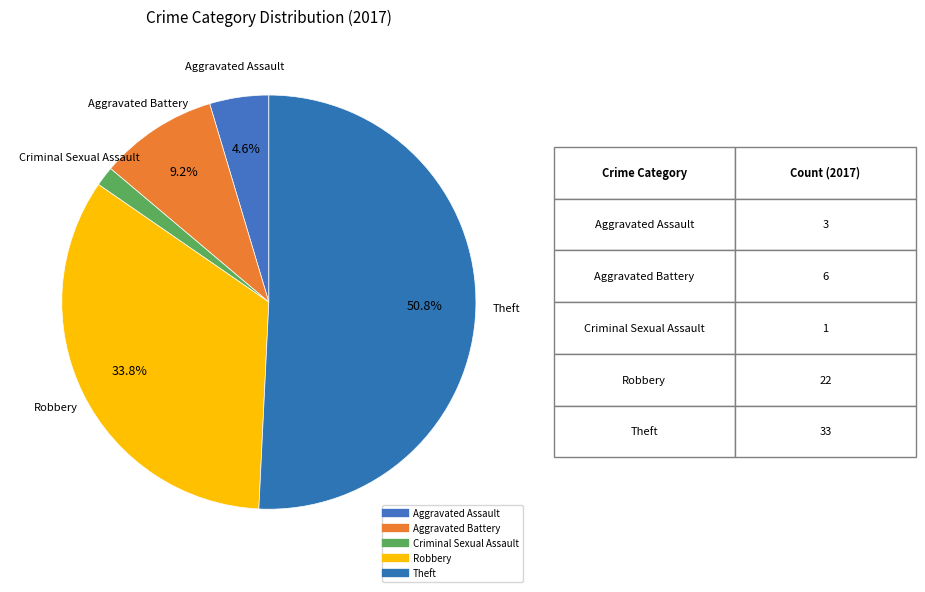

Rank the categories by value from highest to lowest.

Theft, Robbery, Aggravated Battery, Aggravated Assault, Criminal Sexual Assault